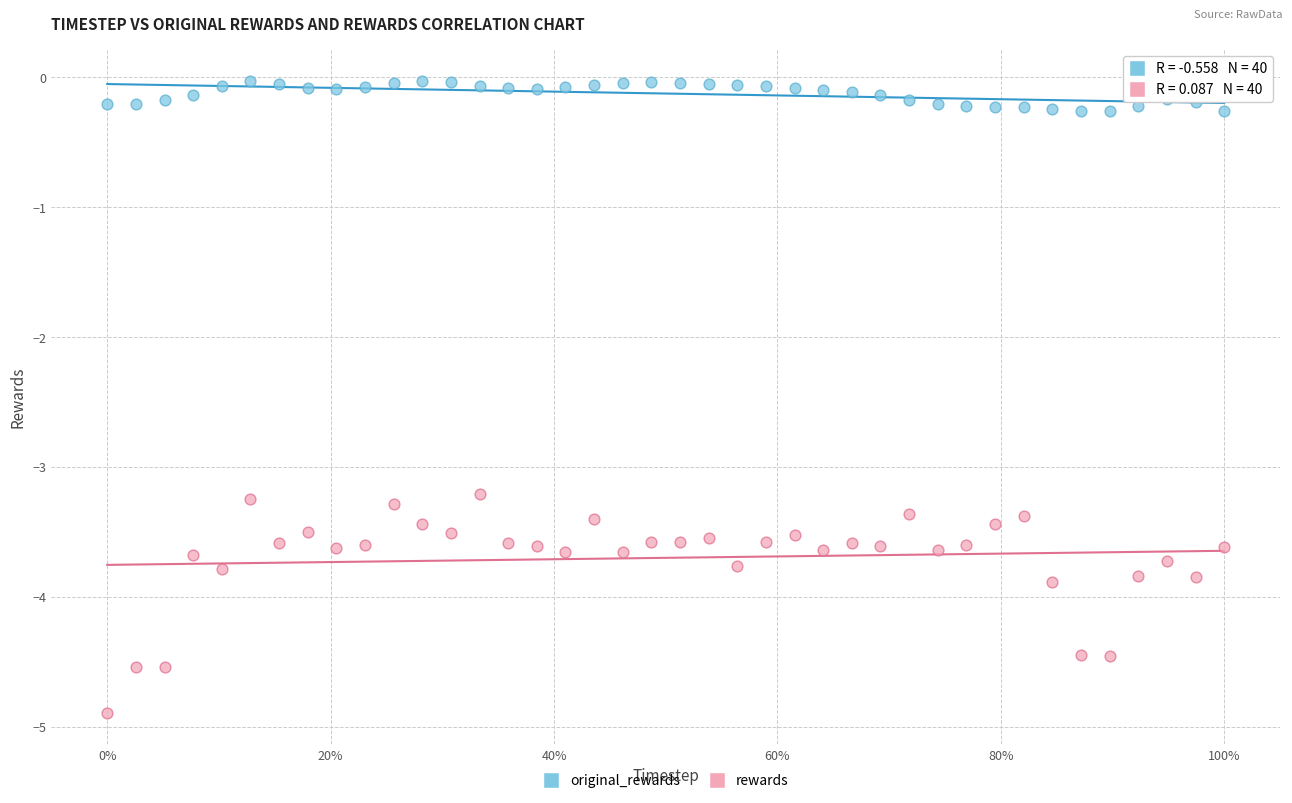

Which series has the largest Y range (max minus min)?

rewards